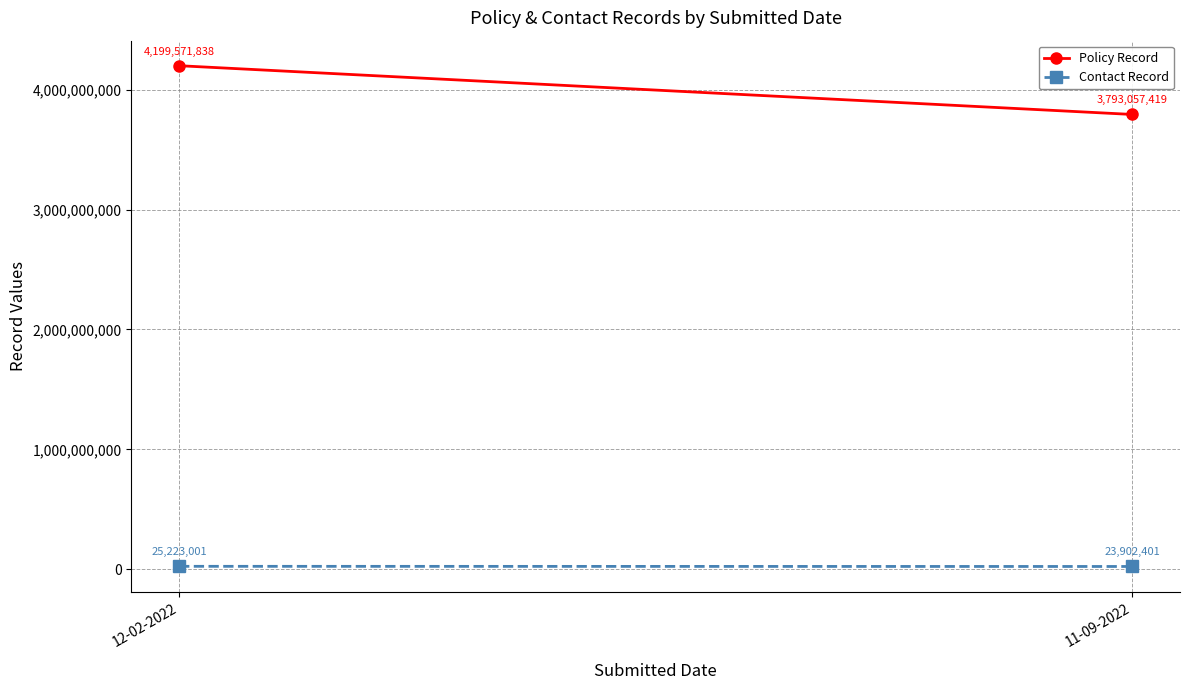

What is the label of the 2nd point from the right?

12-02-2022